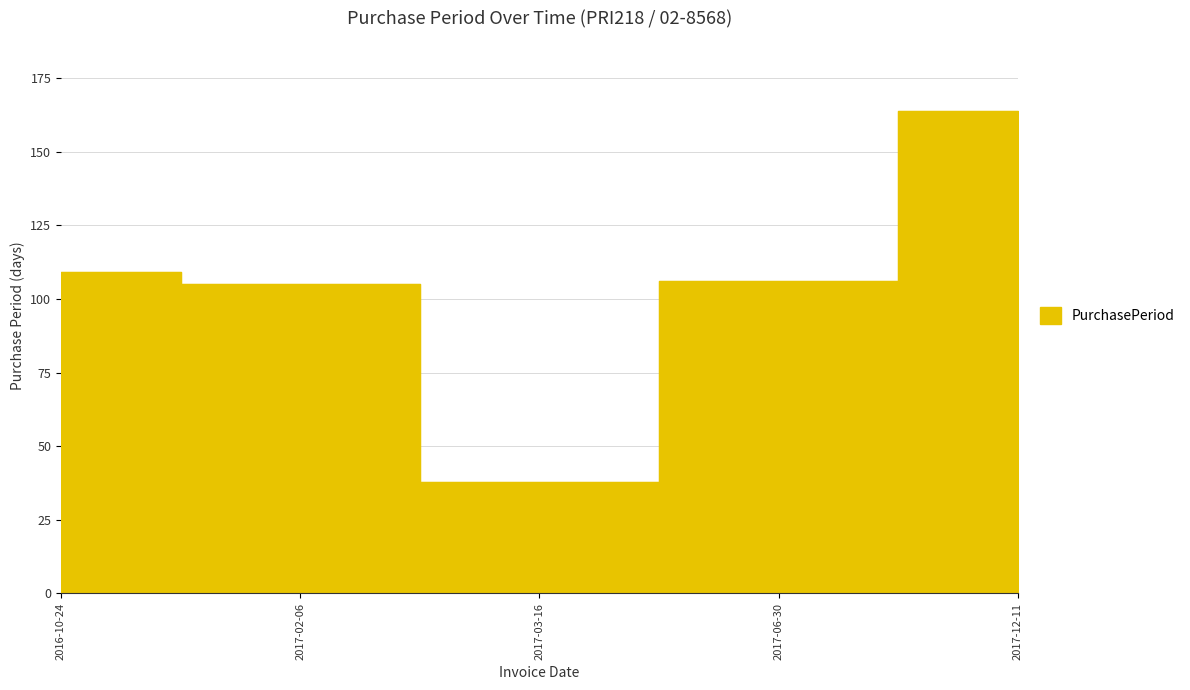

List the labels in order of value, smallest first.

2017-03-16, 2017-02-06, 2017-06-30, 2016-10-24, 2017-12-11